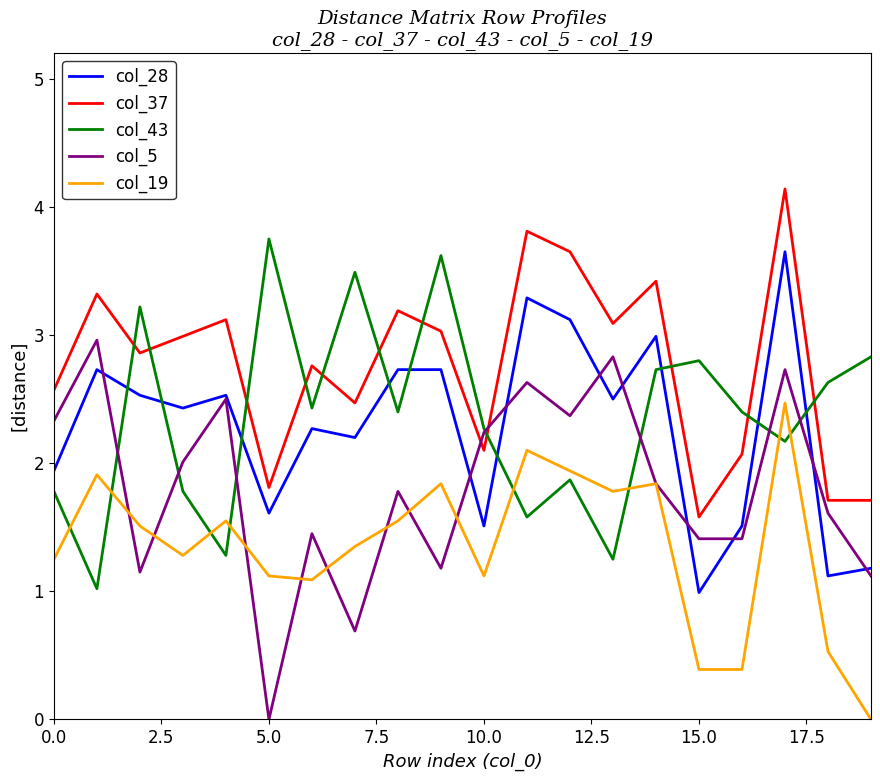

Which series has the largest total across all categories?

col_37